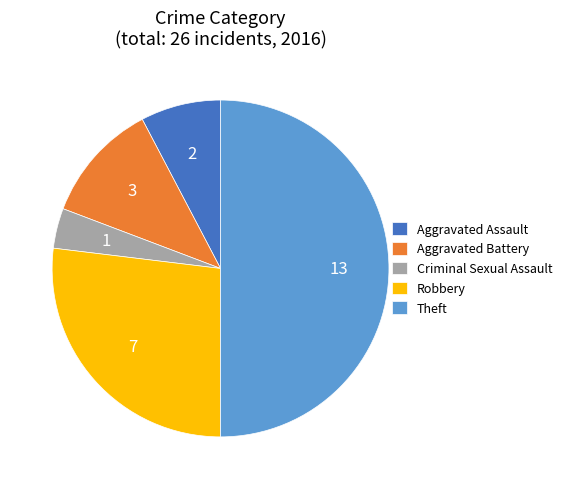

Which category has the biggest portion of the pie?

Theft